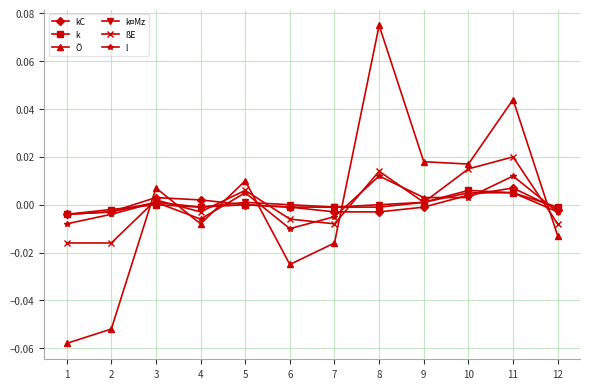

Is this an area chart (filled region under the line)?

No